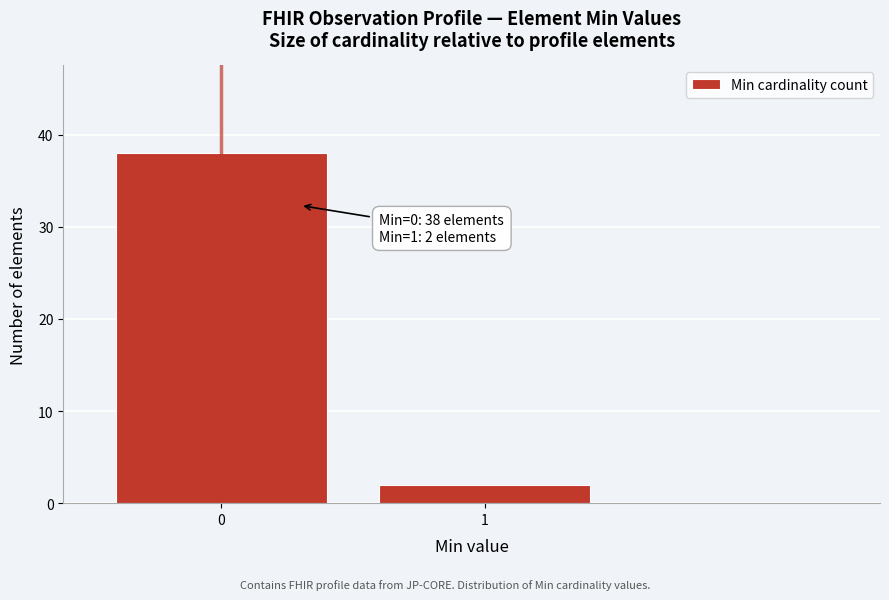

Reading left to right, transcribe all the data shown in this chart.

0=38	1=2